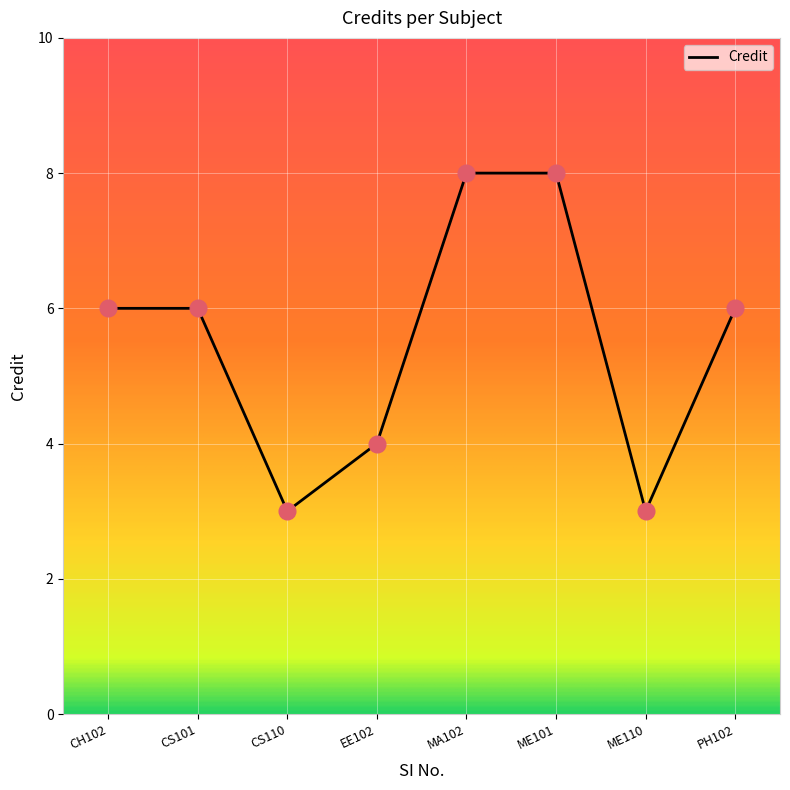

Which has a higher value, ME110 or CS101?

CS101